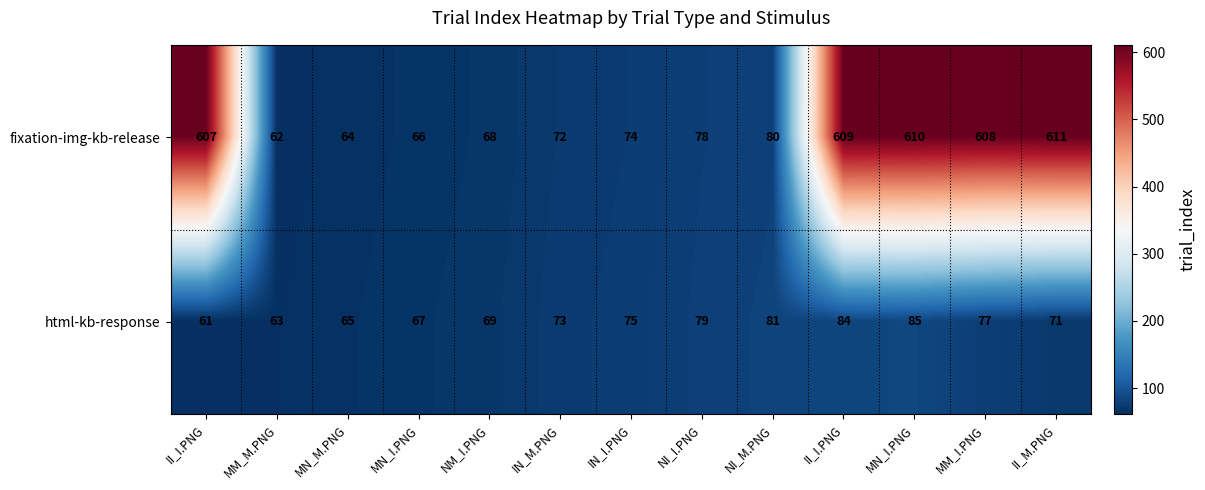

List the series in order of their overall mean, lowest first.

html-kb-response, fixation-img-kb-release